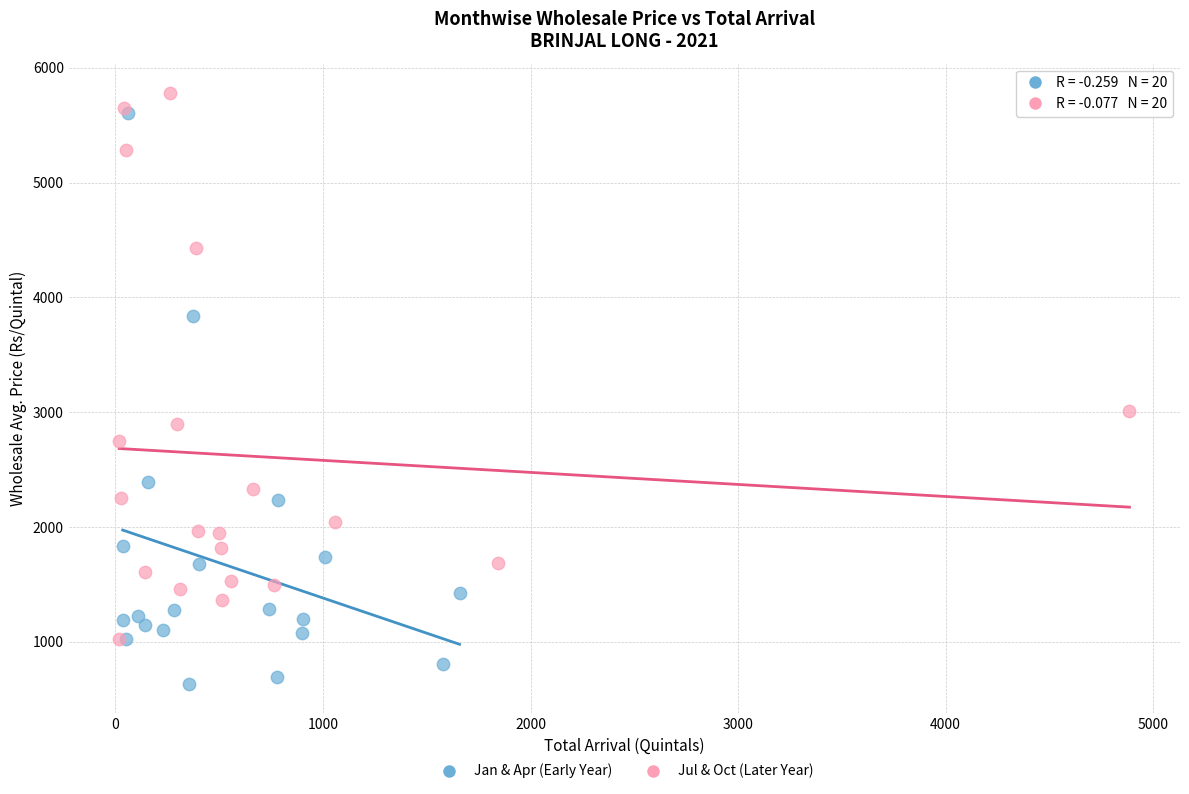

Which series contains the lowest Y value?

Jan & Apr (Early Year)